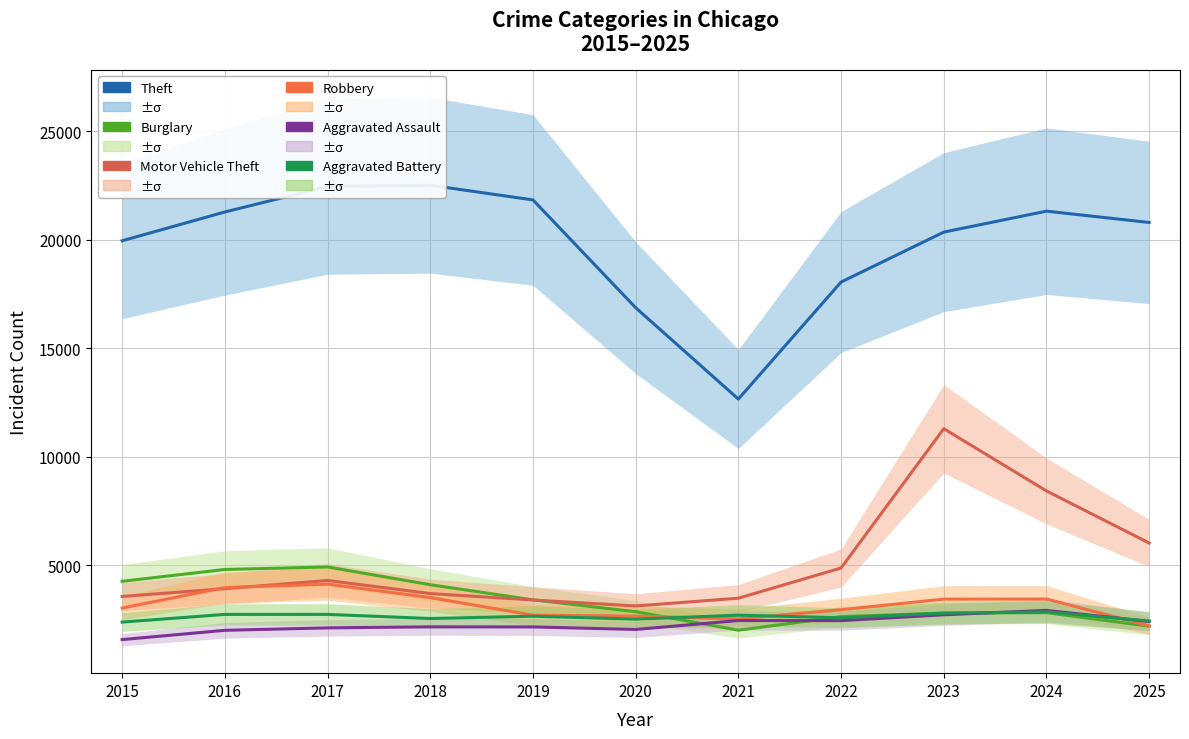

What is the spread (max minus min) of values at 2020?

14831